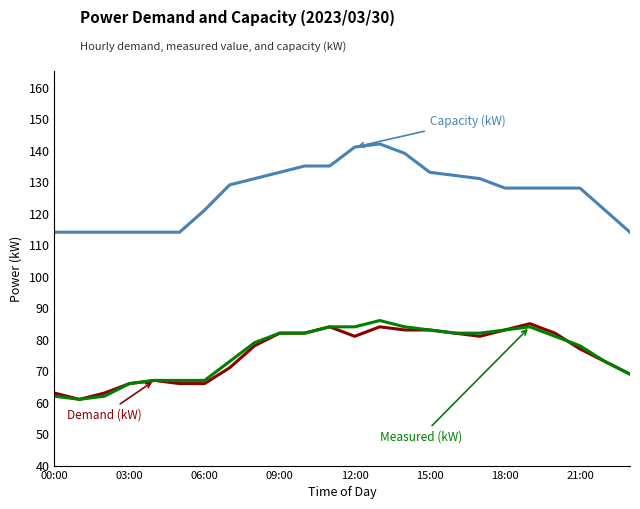

What is the minimum value shown in the chart?

61